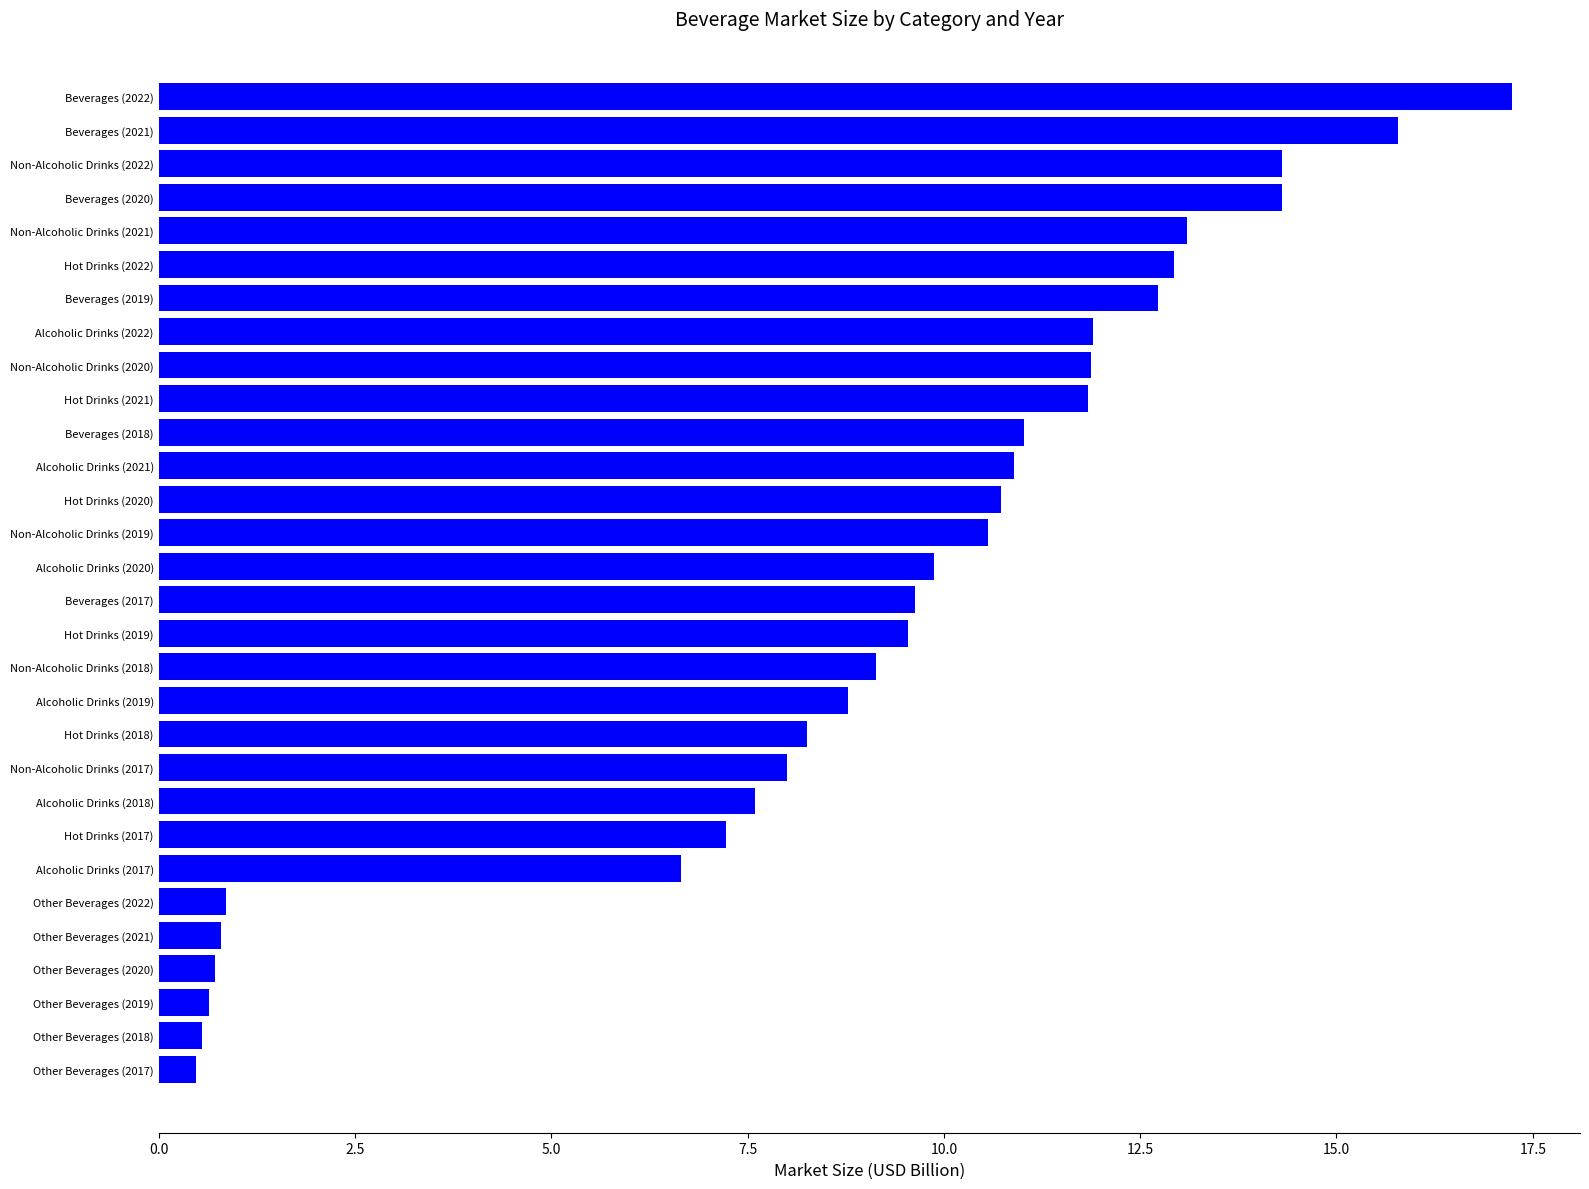

What is the label of the 27th bar from the top?

Other Beverages (2020)